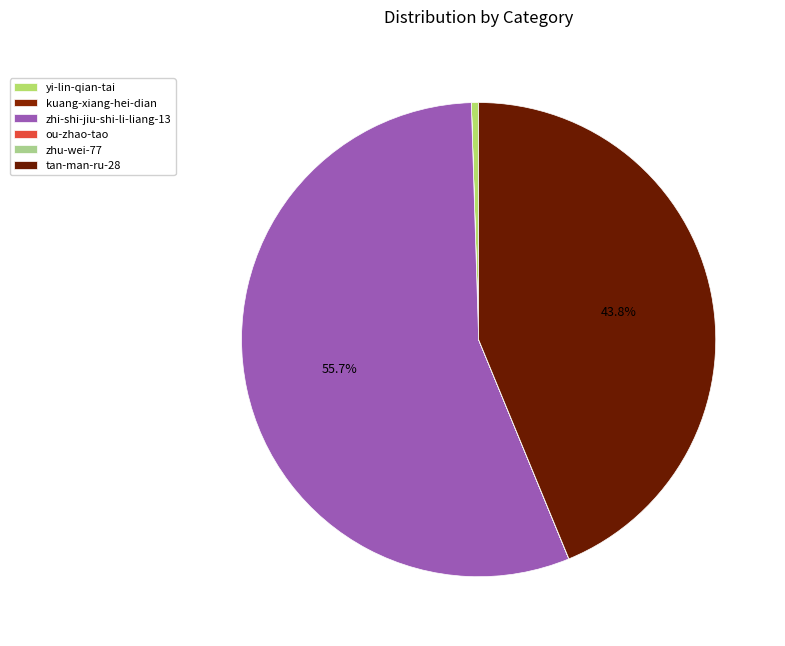

Is it true that yi-lin-qian-tai is 0% of the pie?

True